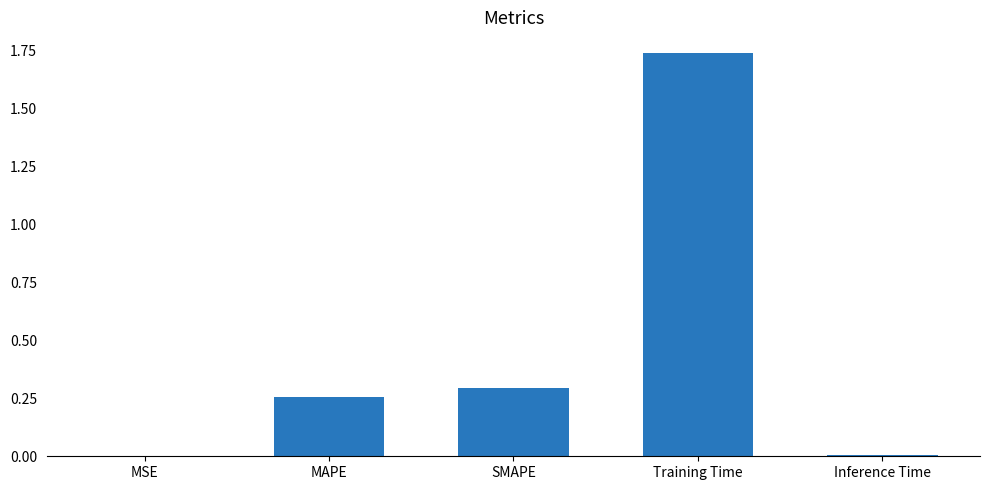

True or false: the data shows 0.1 at SMAPE.

False